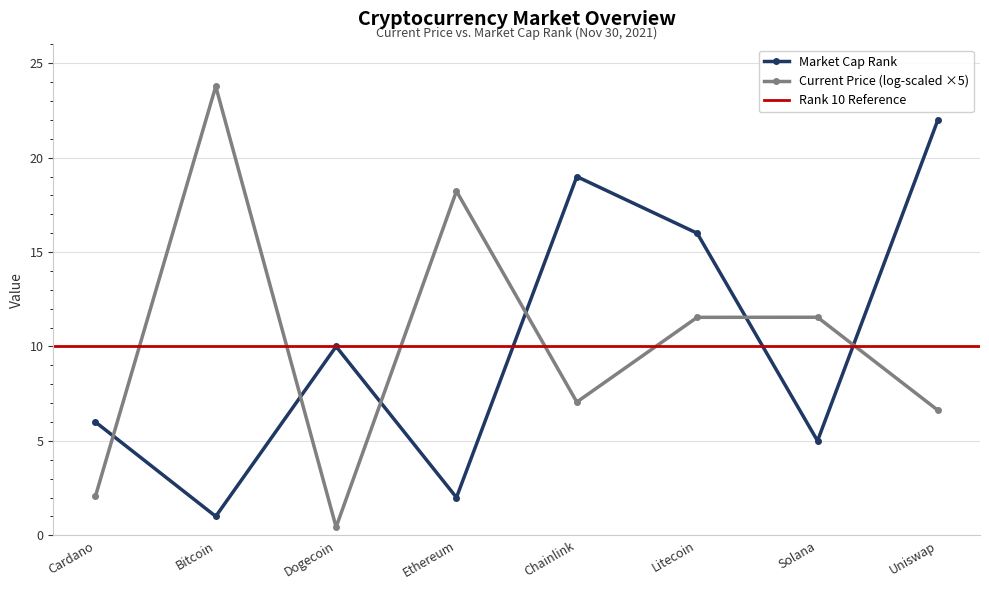

What is the average value?

10